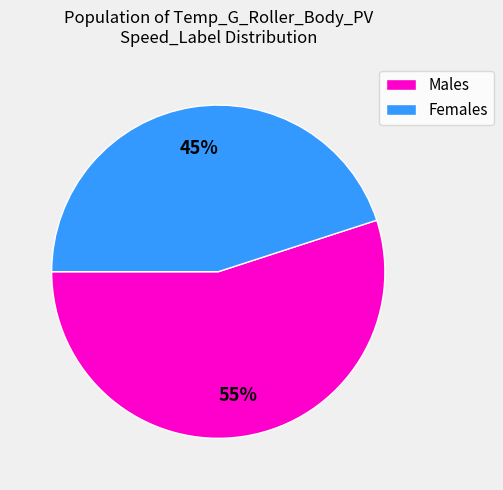

To the nearest percent, what is the average slice percentage?

50%